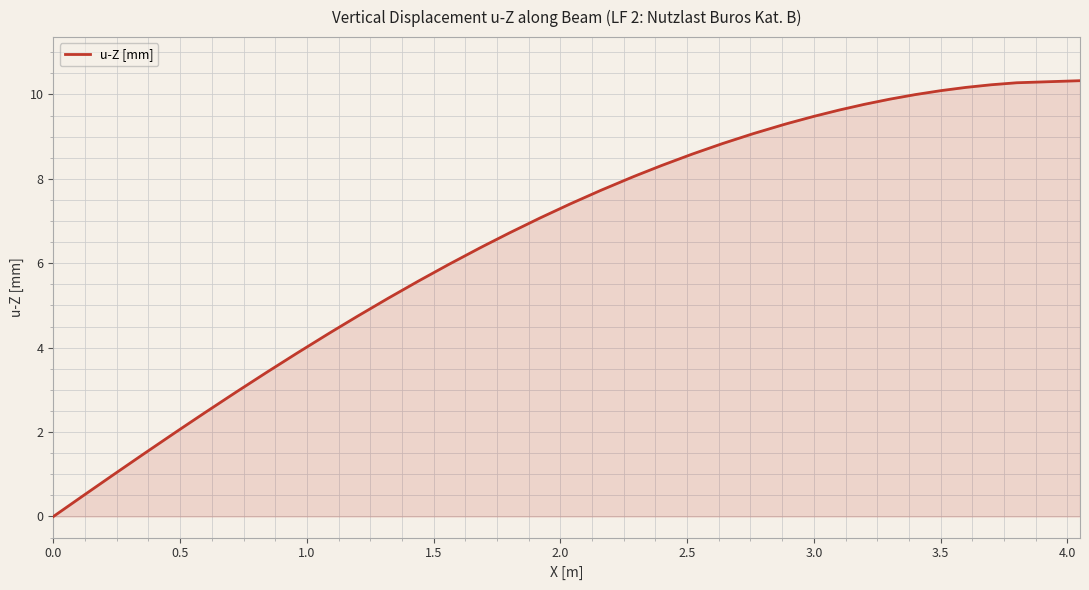

What is the greatest value displayed?

10.3